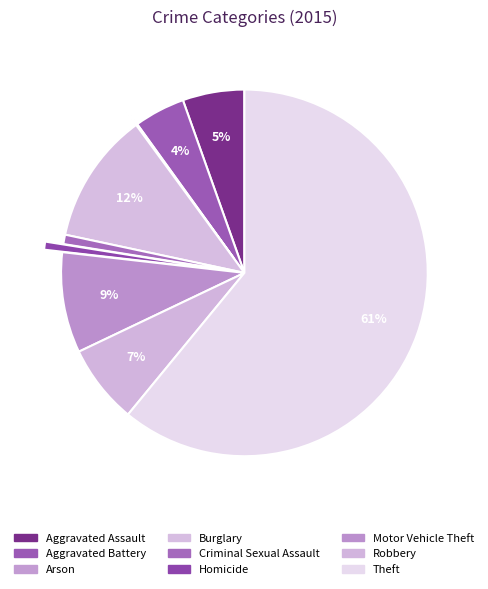

Does Theft represent more than half of the total?

Yes